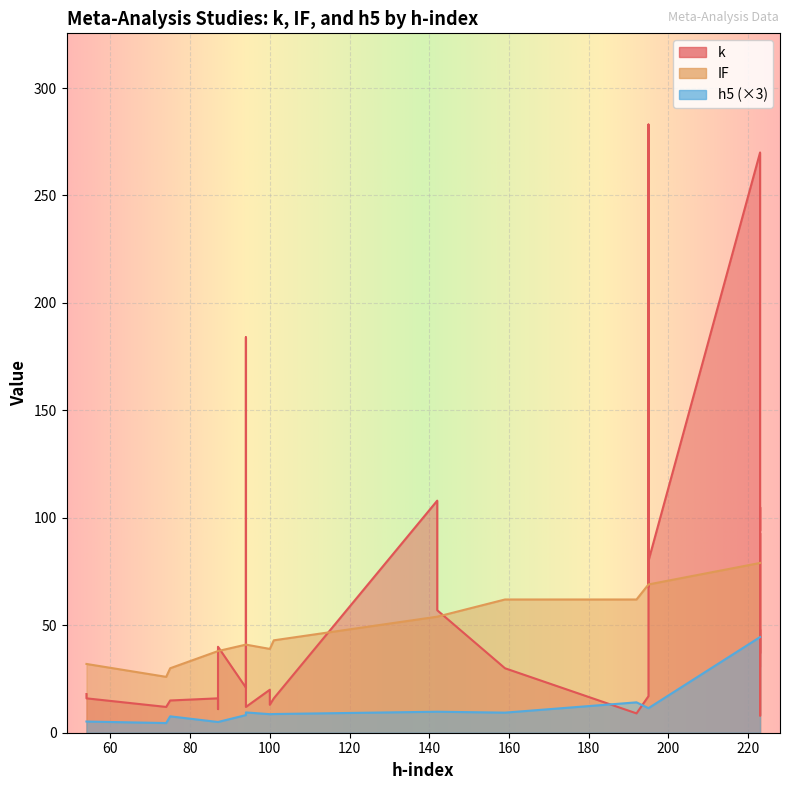

Is the value of IF at 54 greater than the value of k at 195?

Yes